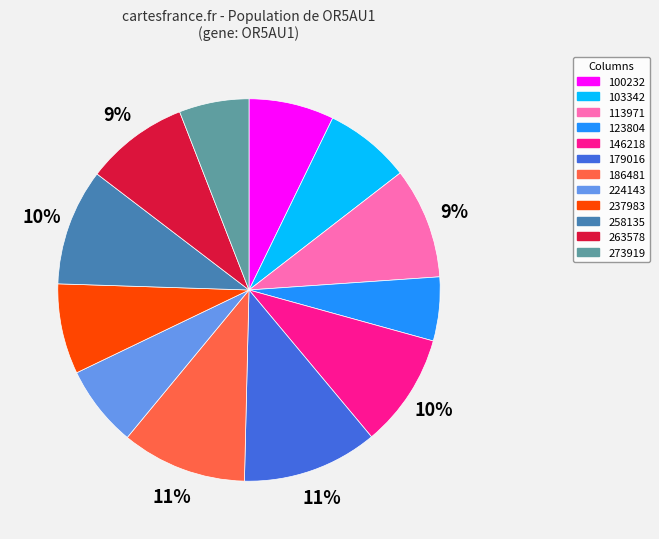

The 113971 slice represents 9% of the pie. True or false?

True